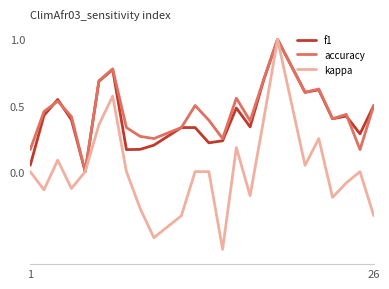

What is the maximum value for kappa?

1.0